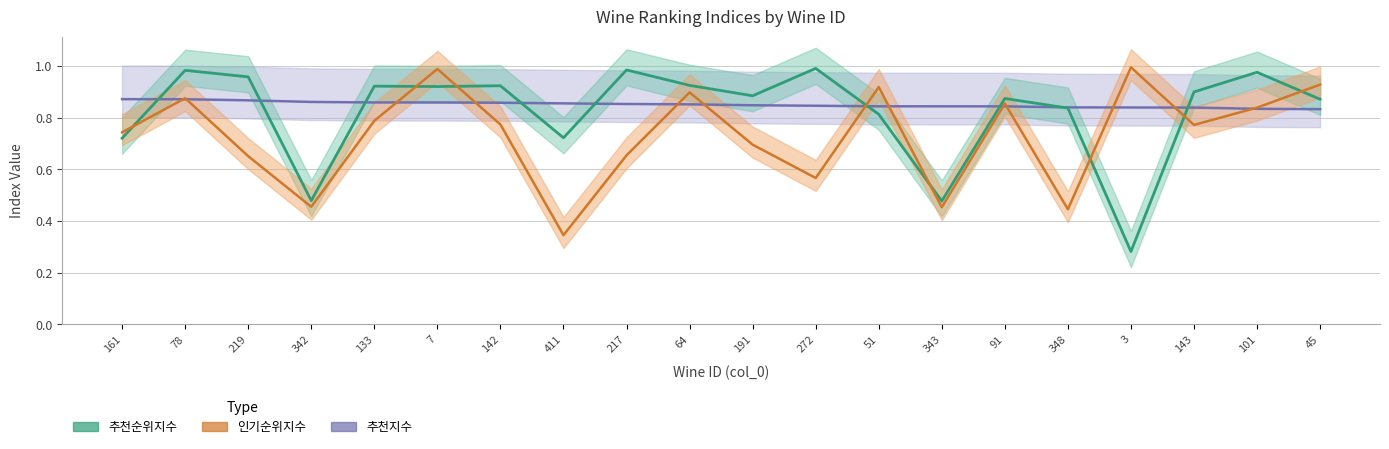

What is the label of the 16th point from the left?

348